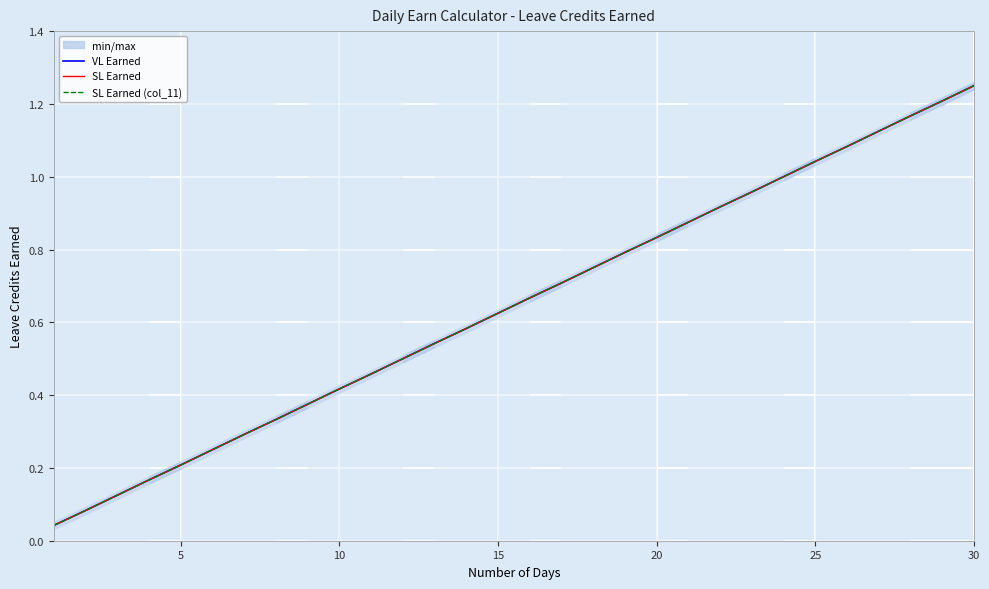

True or false: SL Earned and VL Earned cross at least once.

False